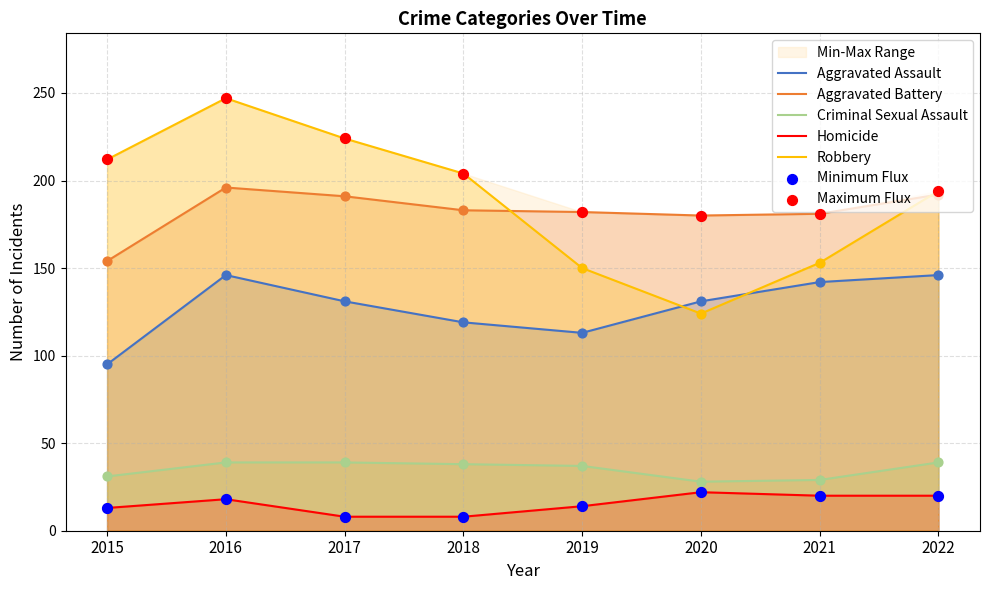

At how many categories does at least one series exceed 115?

8